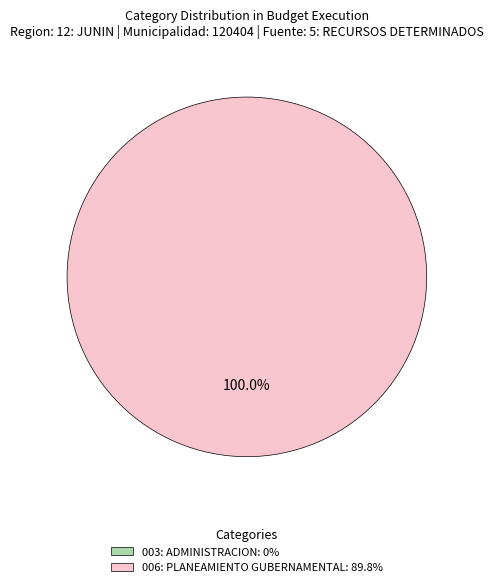

To the nearest percent, what is the difference between the largest and smallest slice percentages?

100%